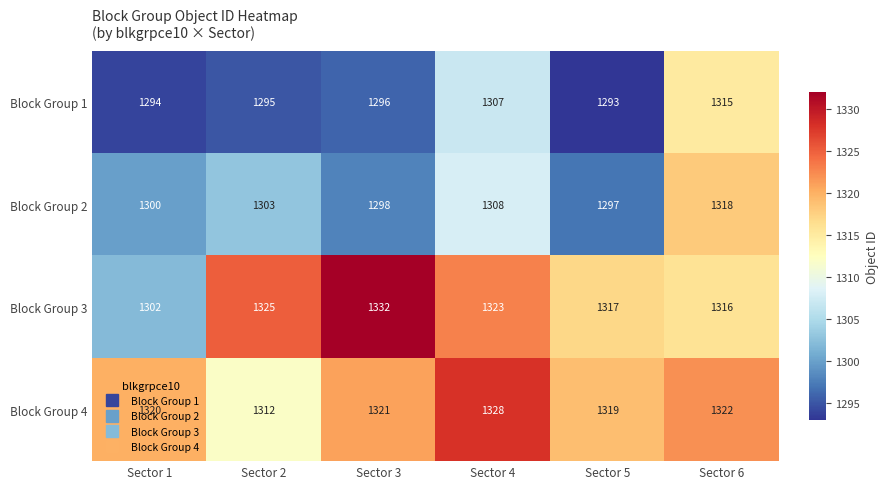

The value of Block Group 3 at Sector 3 is 417. True or false?

False